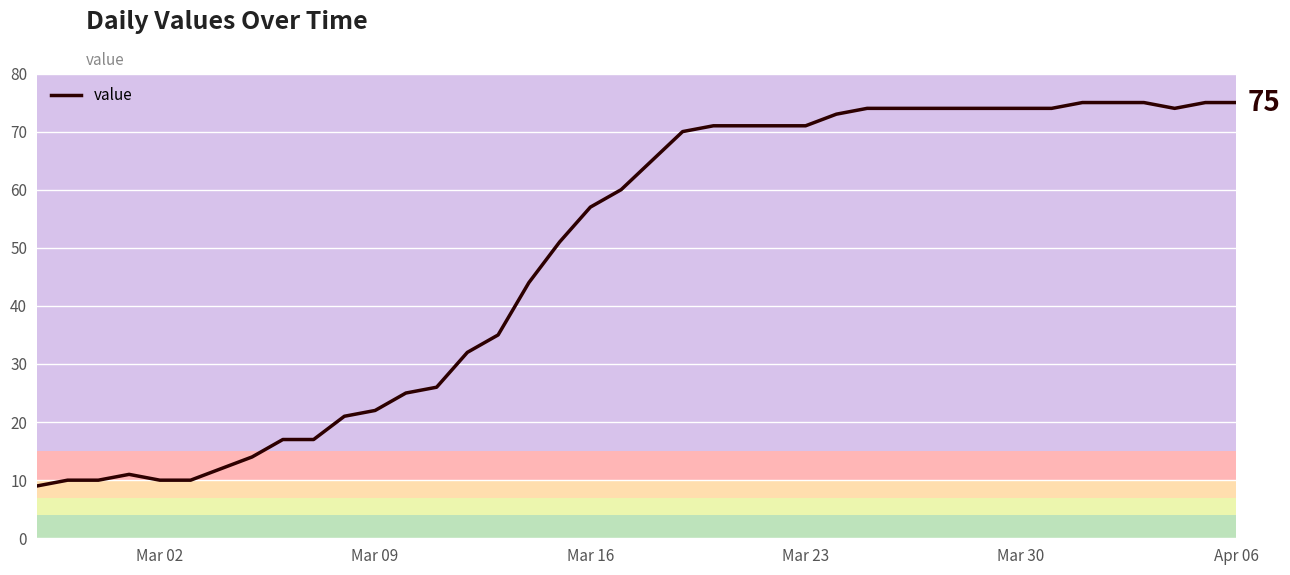

Count the number of data series in this chart.

1